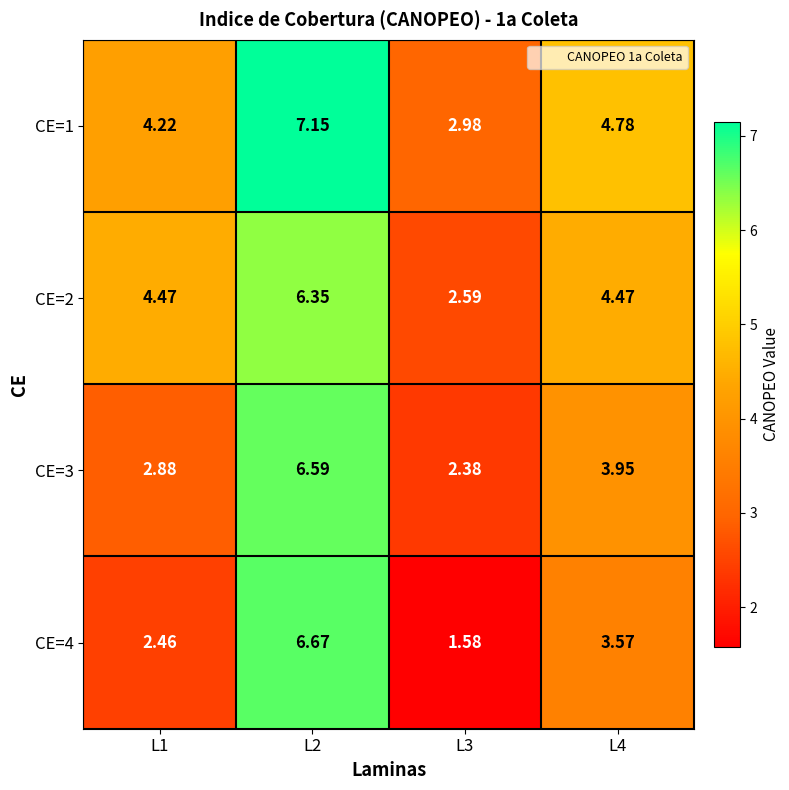

Is the value of CE=1 at L3 greater than the value of CE=4 at L2?

No